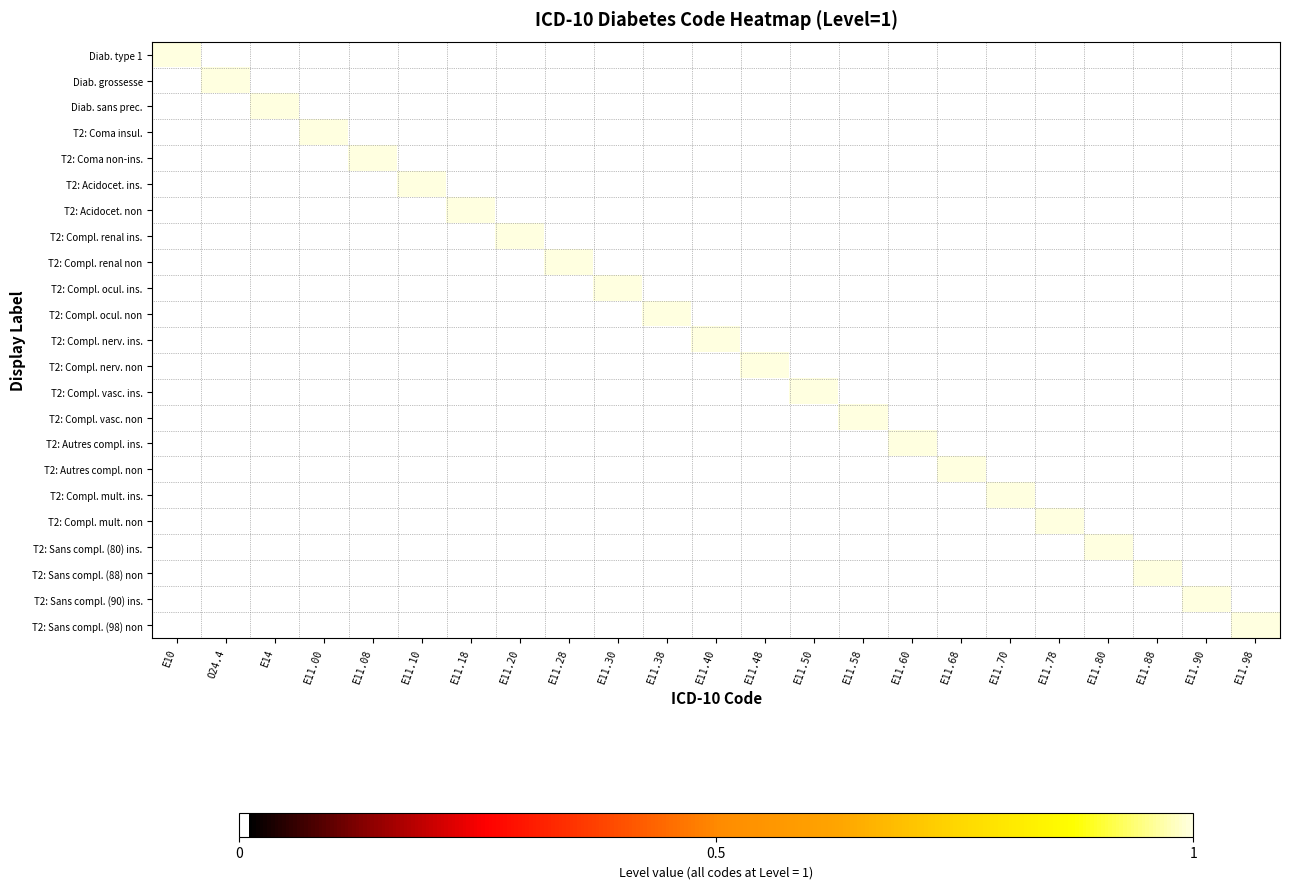

At which category is the sum across all series the highest?

E10